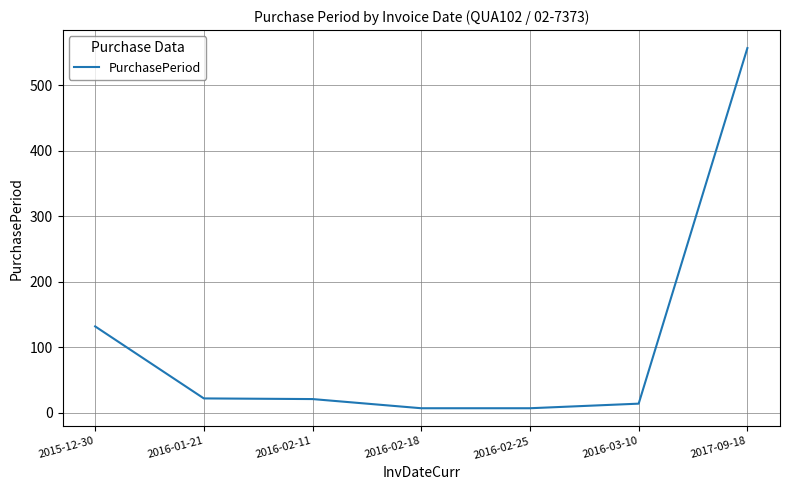

Which has a higher value, 2017-09-18 or 2016-01-21?

2017-09-18